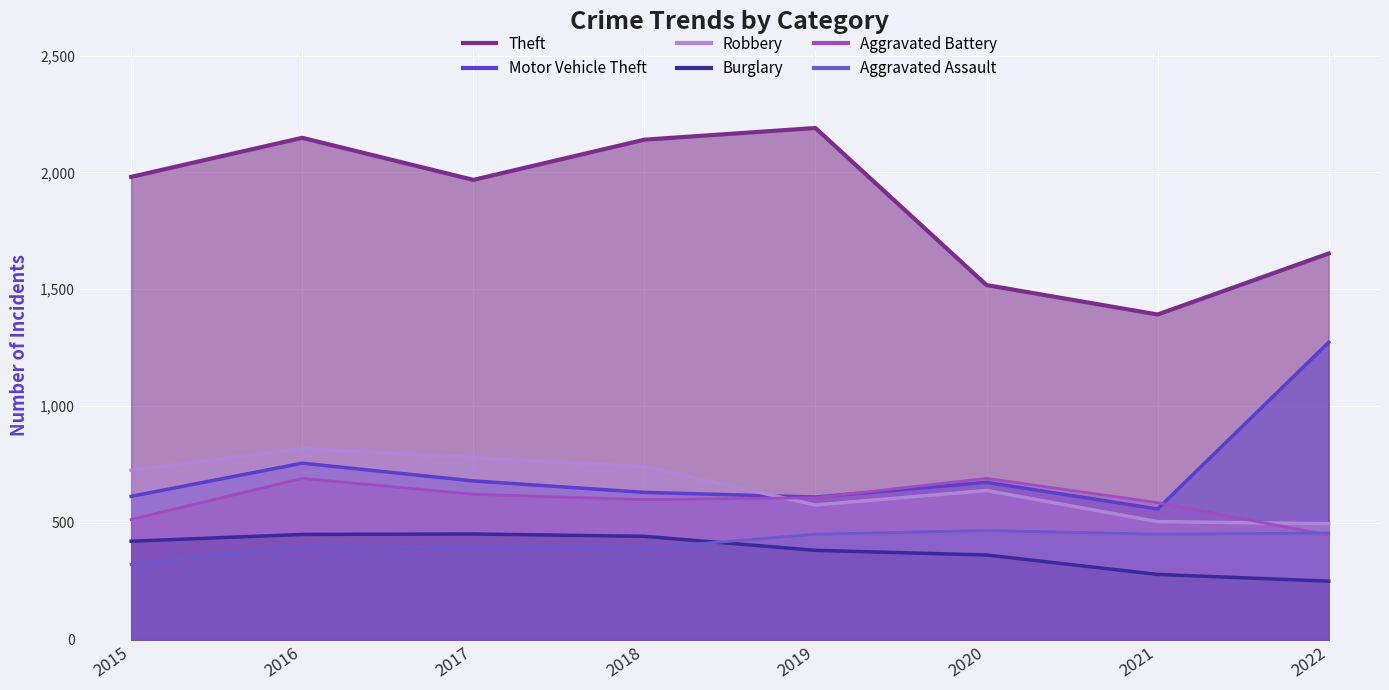

At which category does the chart reach its peak across all series?

2019